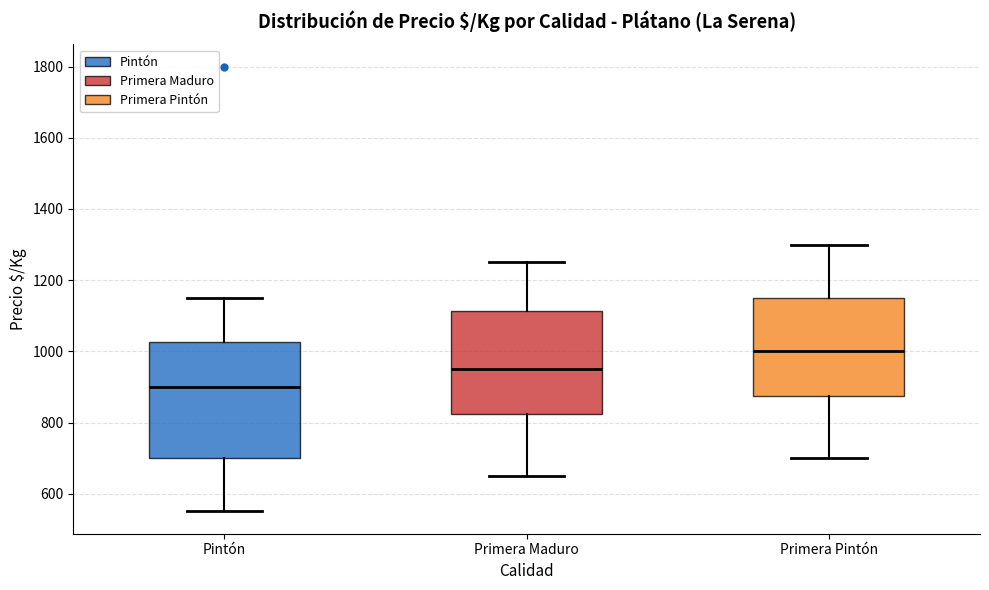

Where does the lower whisker of the box for Pintón end on the y-axis? The values are not printed on the chart, so give them approximately, as read against the axis.

560